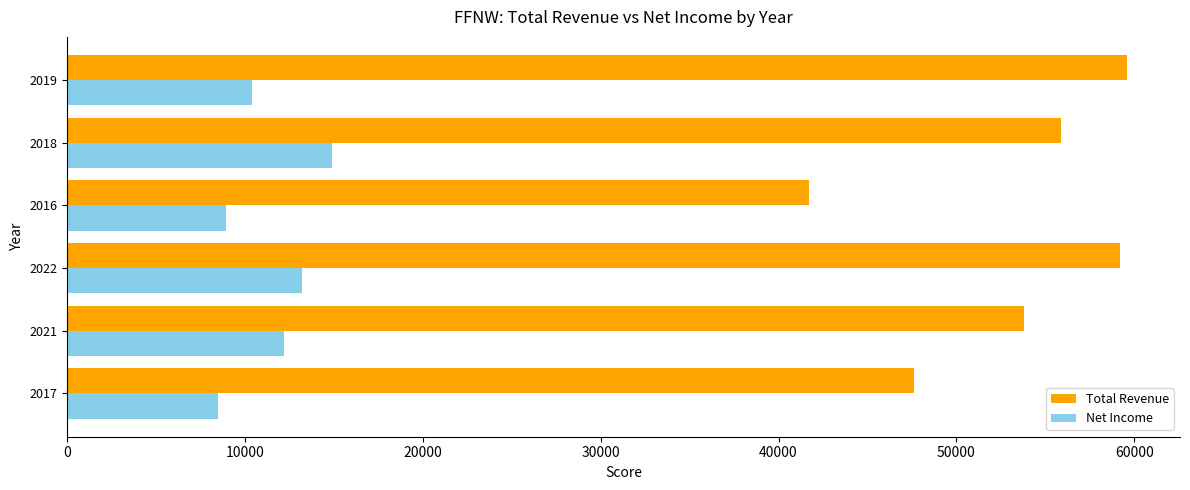

Rank the series by their maximum value, from lowest to highest.

Net Income, Total Revenue